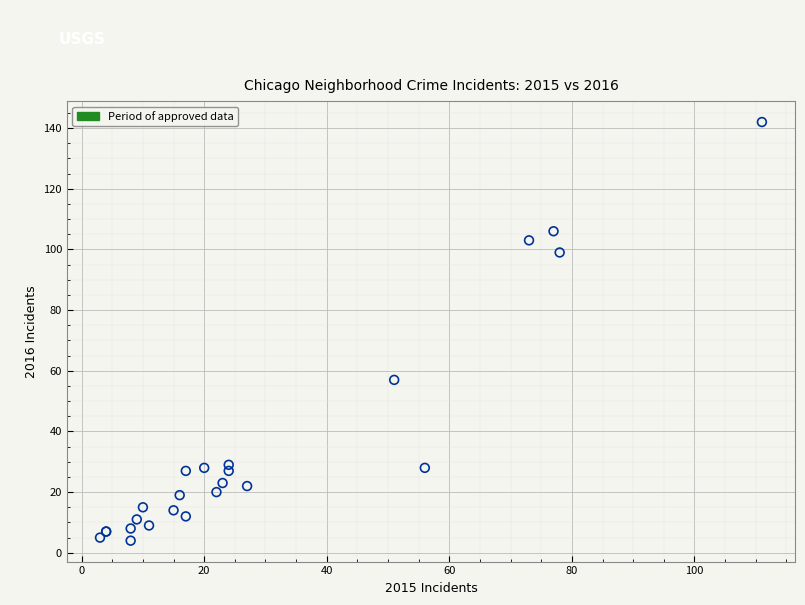

What Y value in the scatter plot is closest to 73?

57